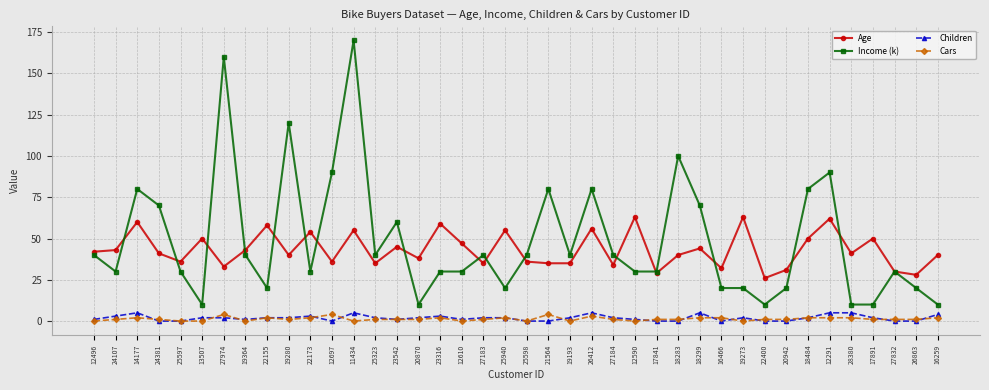

What is the average value of the Income (k) series?

49